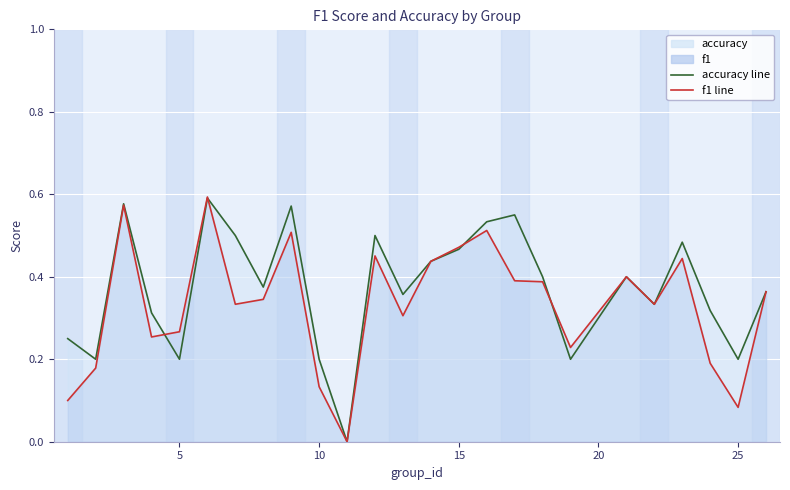

In f1, how many points are higher than both neighbors (excluding endpoints)?

7